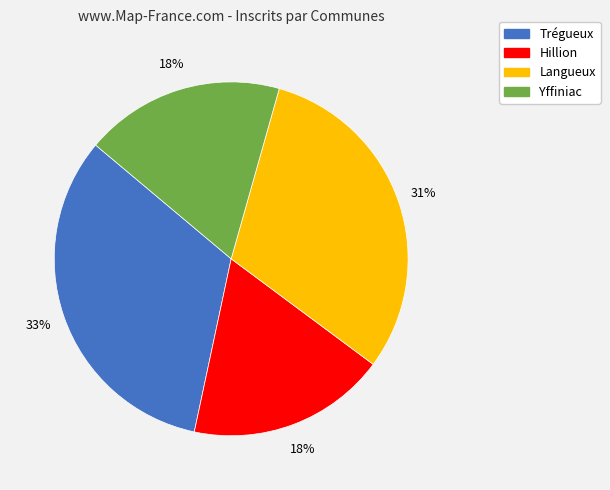

Does Trégueux represent more than half of the total?

No